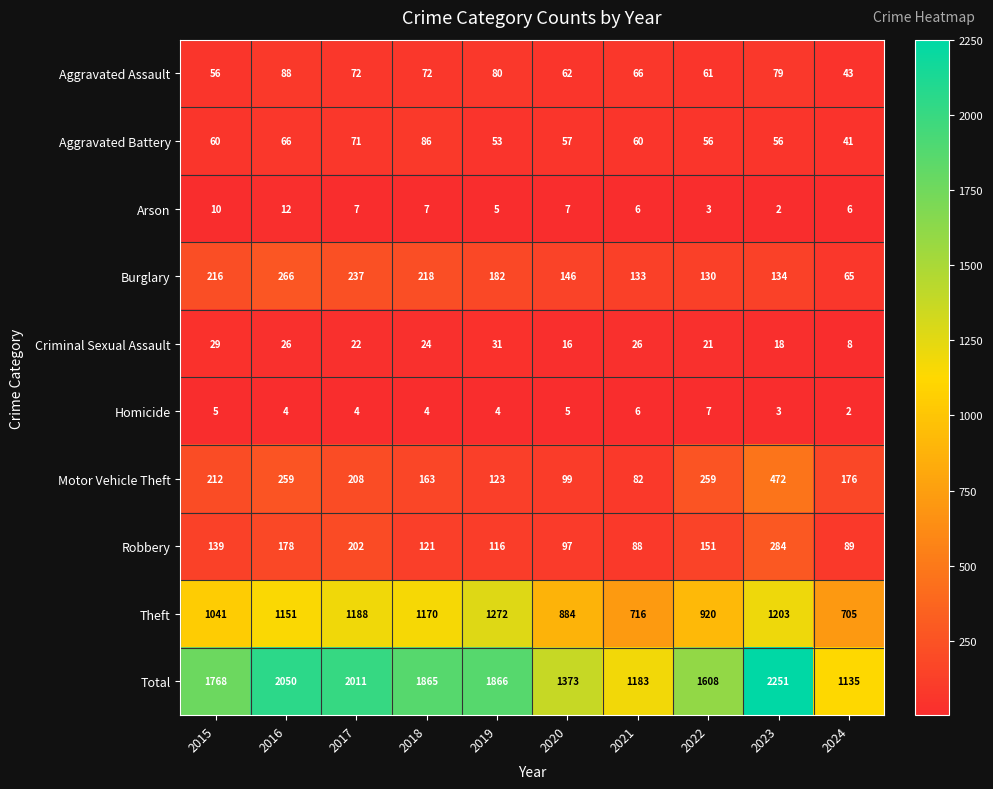

What is the spread (max minus min) of values at 2021?

1177